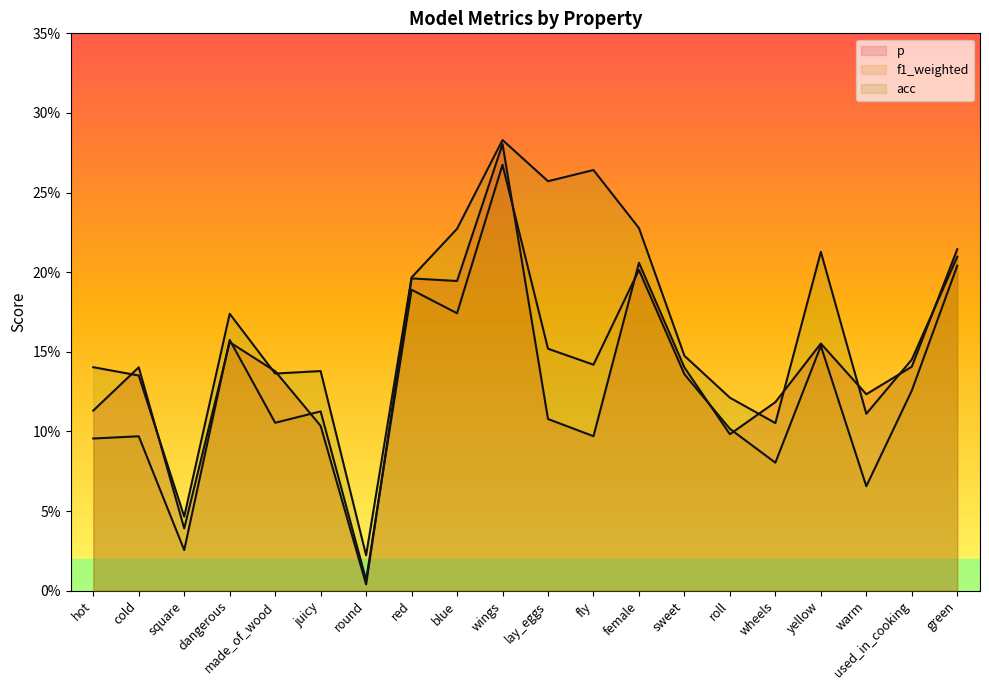

At how many categories does at least one series exceed 0?

20